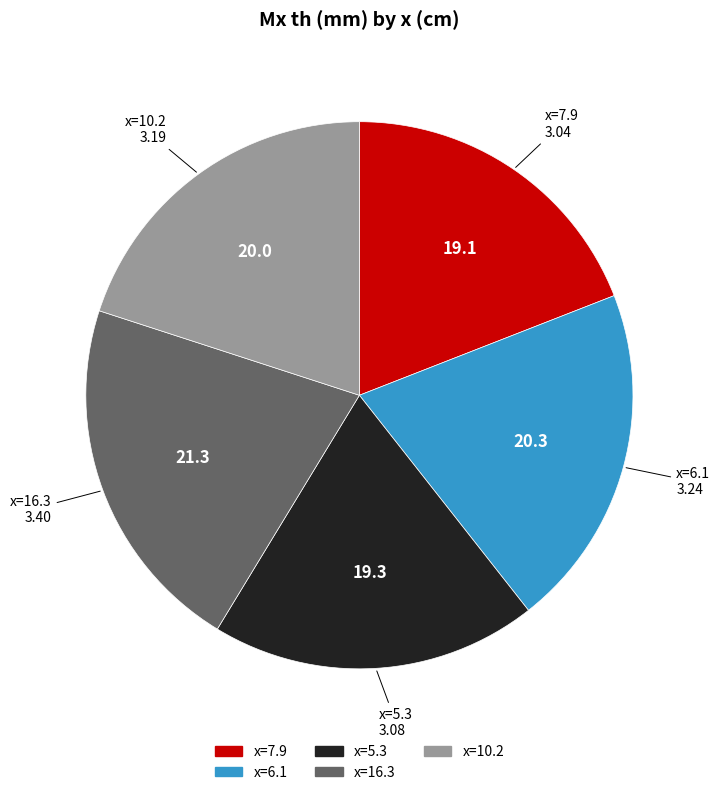

Is there a majority slice in this chart?

No